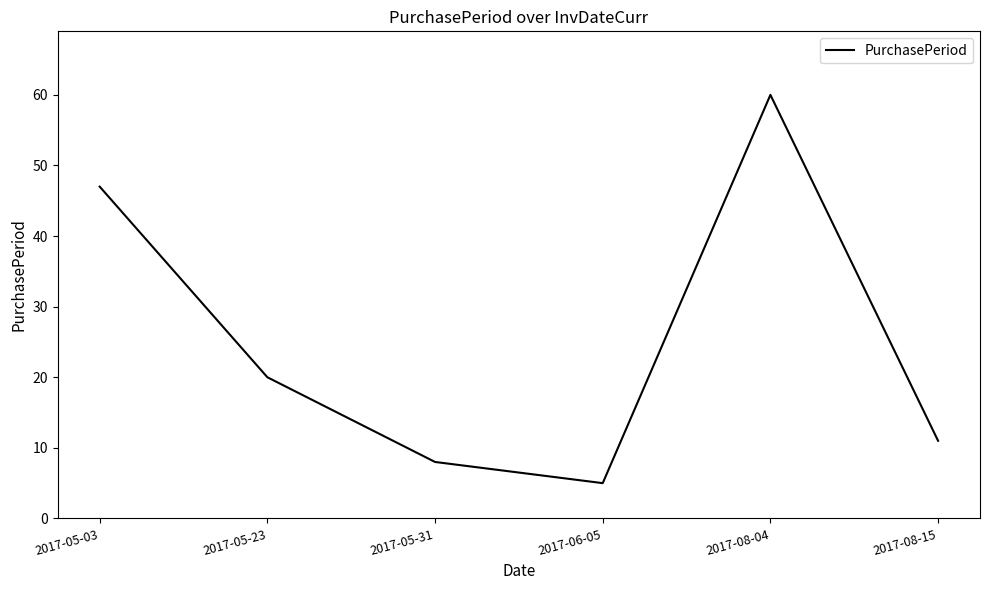

What is the minimum value shown in the chart?

5